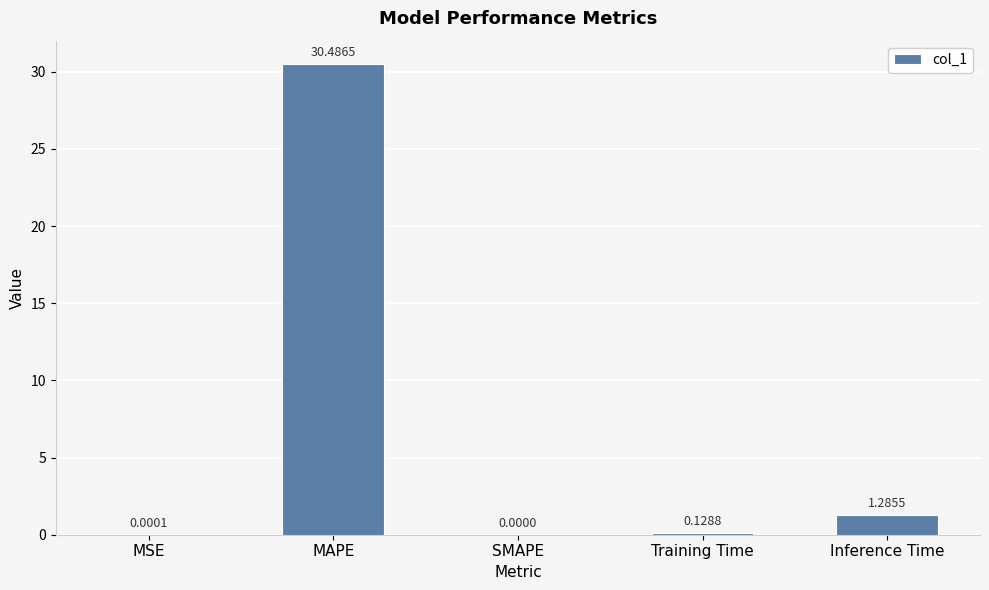

At which category does the chart reach its peak across all series?

MAPE